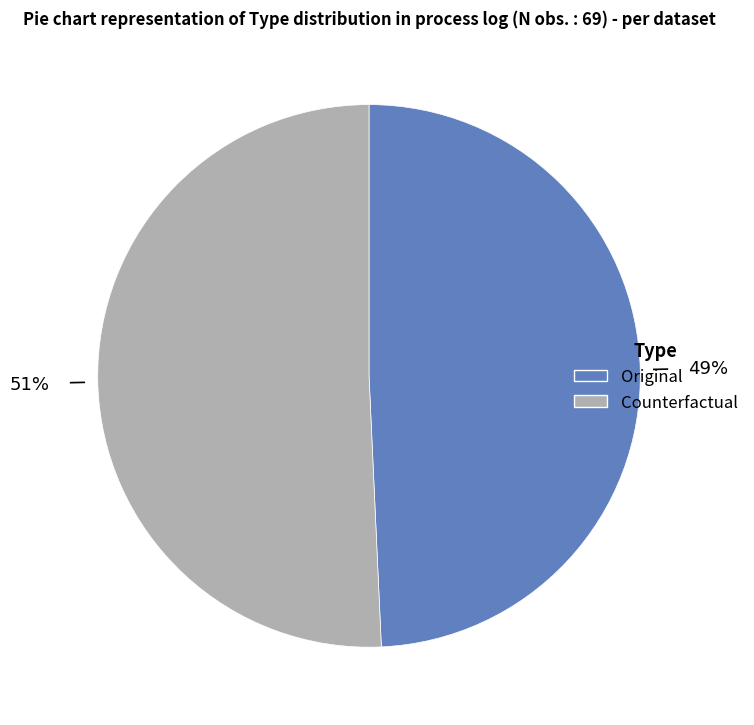

Do Original and Counterfactual together represent more than half of the pie?

Yes